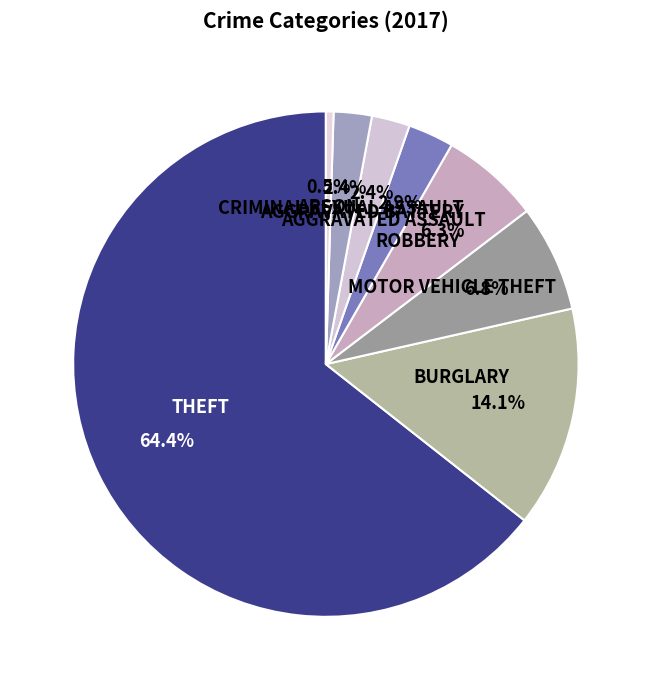

Which category has the biggest portion of the pie?

Theft